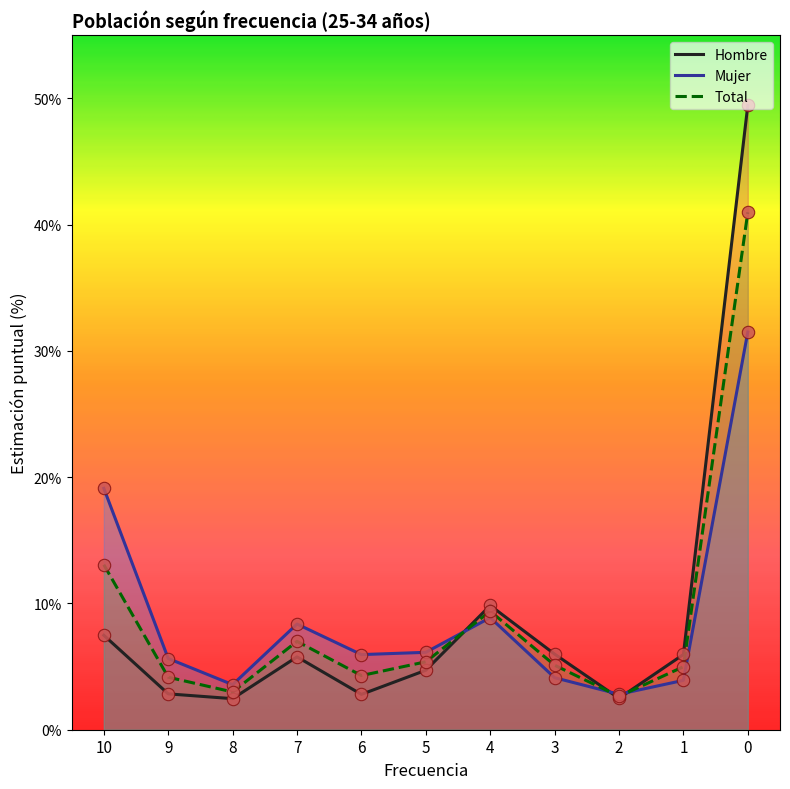

Which series has the largest Y range (max minus min)?

Hombre